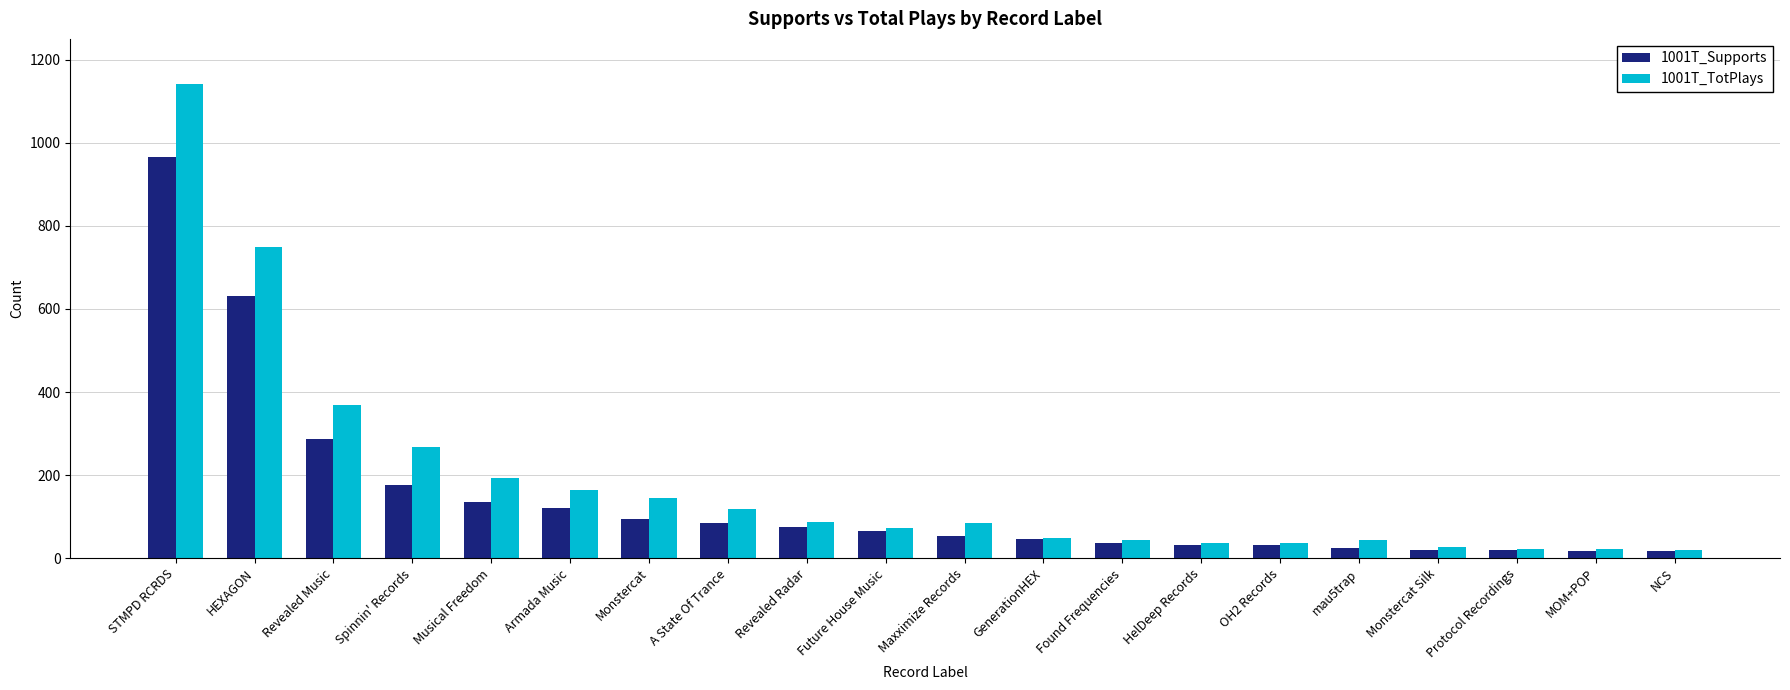

At how many categories does at least one series exceed 627?

2